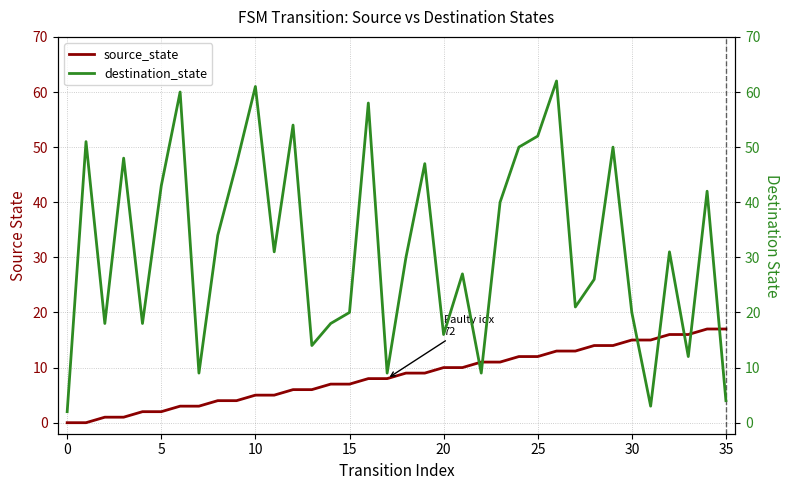

In destination_state, how many points are lower than both neighbors (excluding endpoints)?

11